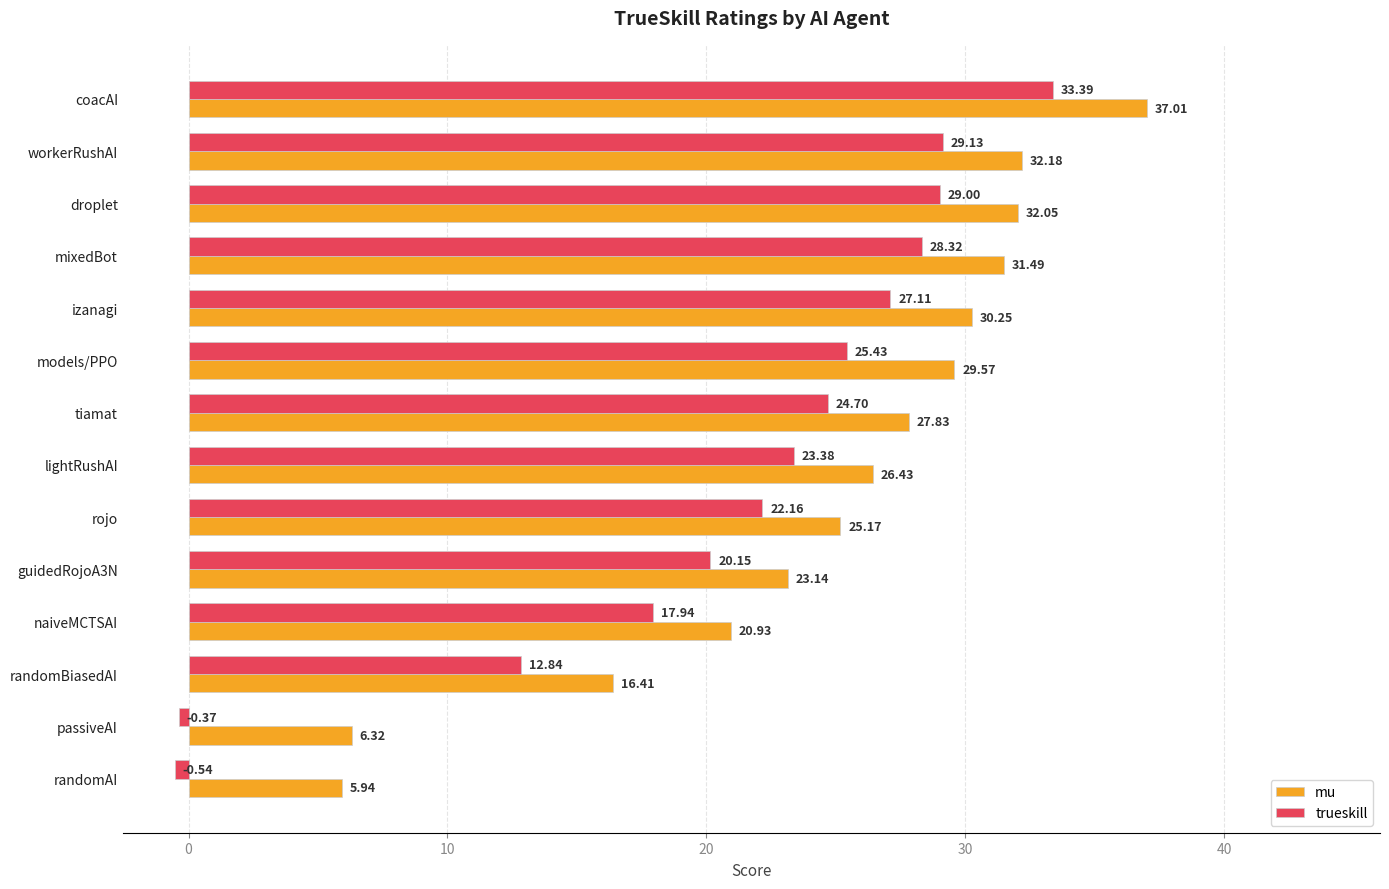

How many values in the trueskill series are below 24?

7